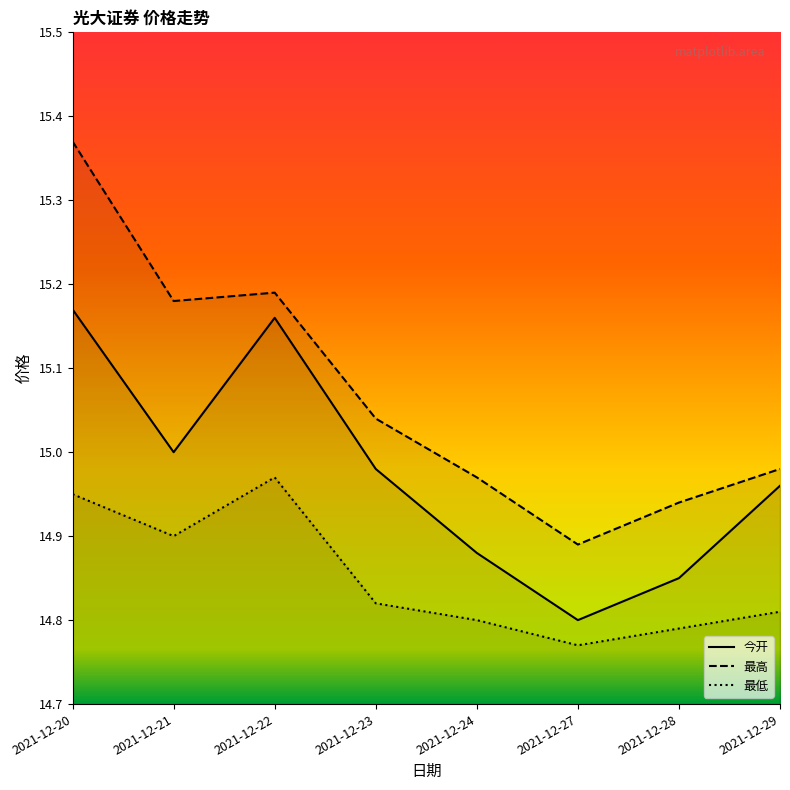

The 最低 series shows 15.0 at 2021-12-22. True or false?

True